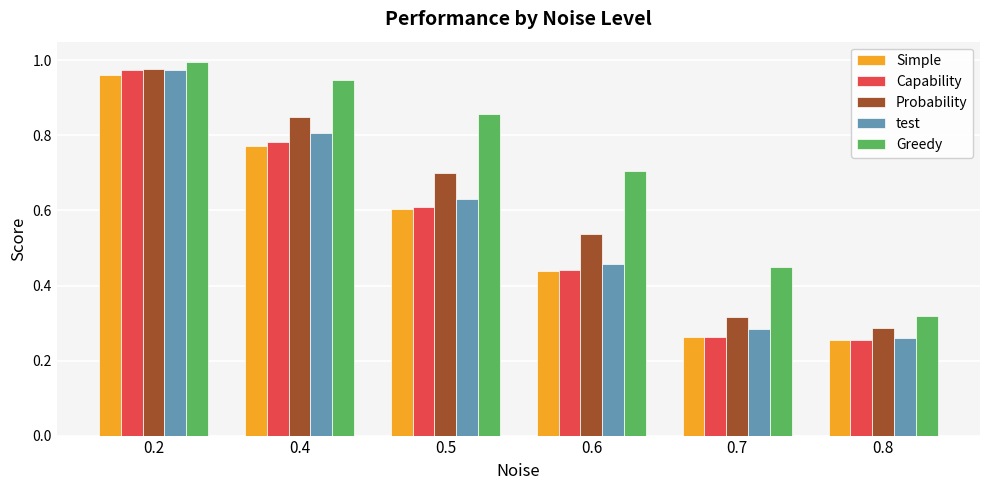

Rank the categories by test value from highest to lowest.

0.2, 0.4, 0.5, 0.6, 0.7, 0.8